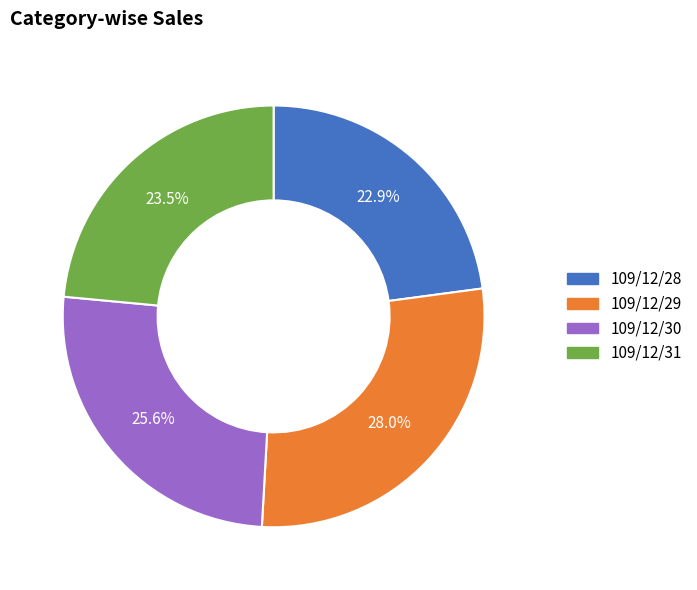

To the nearest percent, what portion does 109/12/28 represent?

23%